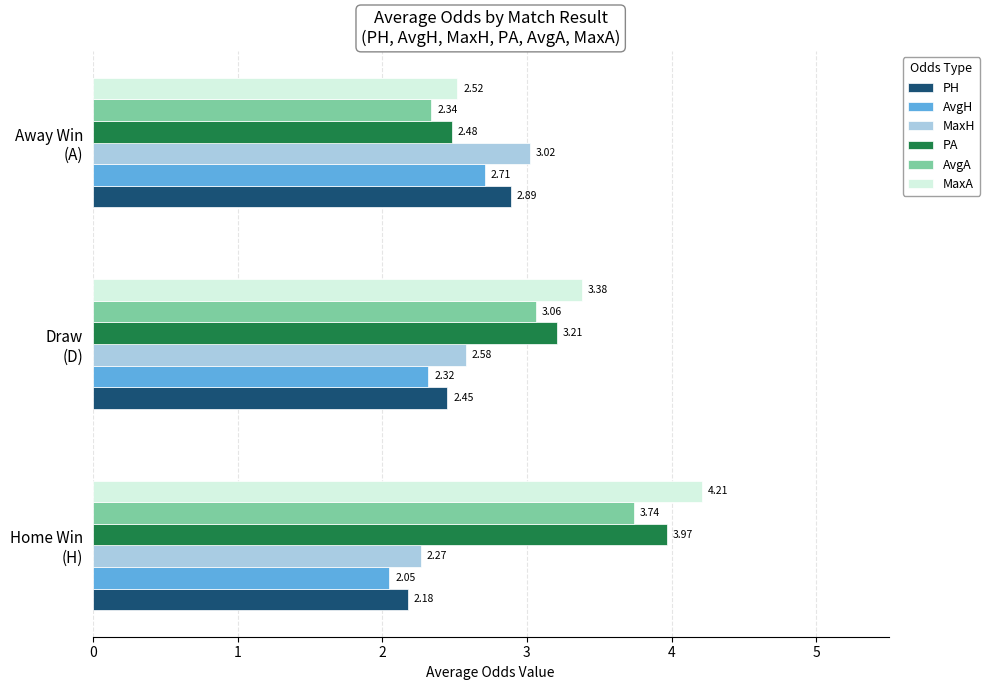

How many data points in PA are less than 3?

1